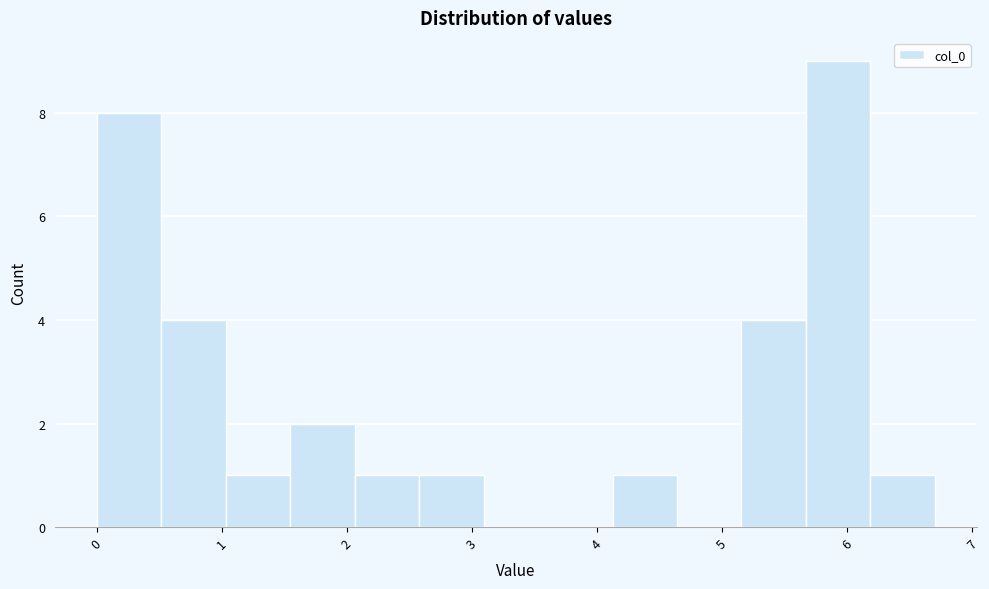

Over which range of the x-axis is the bar tallest?

5.7 to 6.2